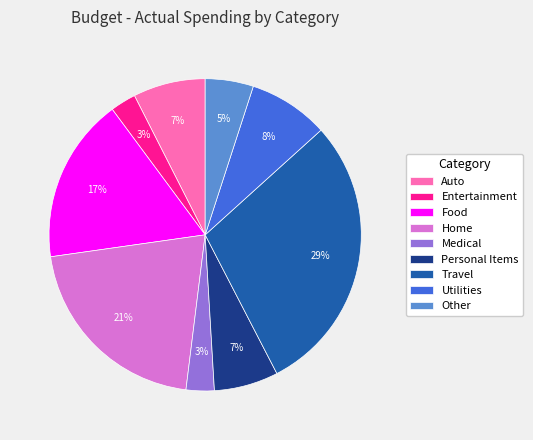

Which has a higher value, Food or Utilities?

Food